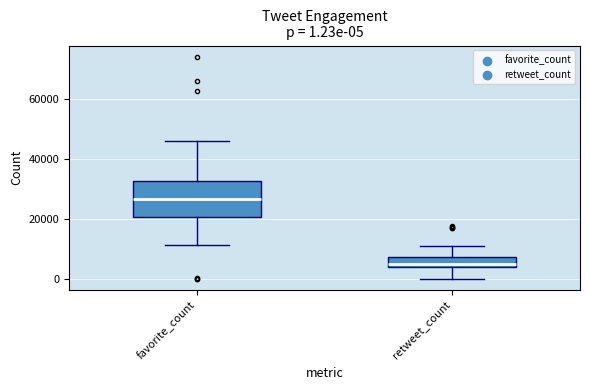

Which box's median line is the lowest?

retweet_count